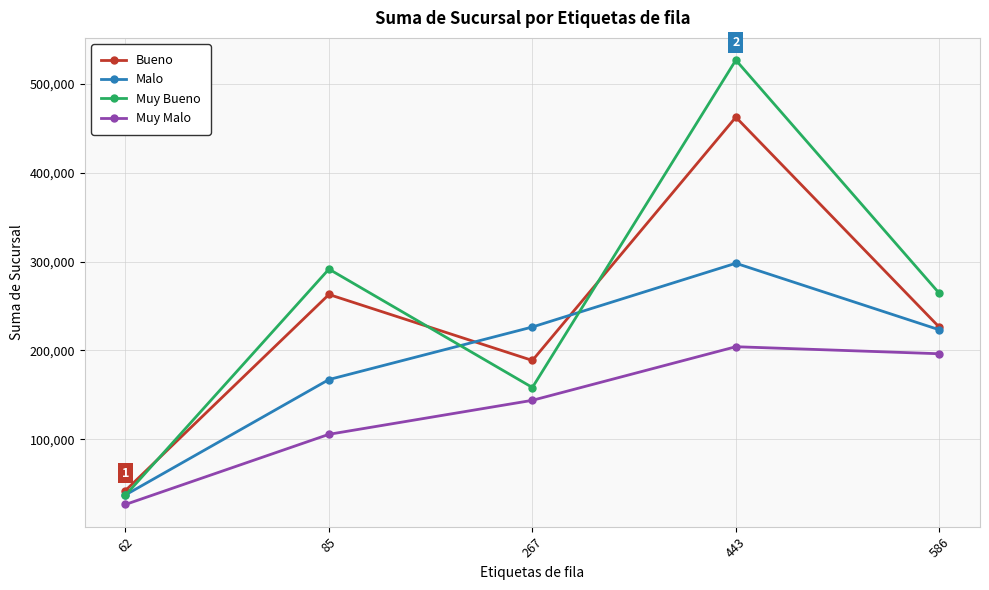

How many data points in Muy Malo are less than 143913?

2